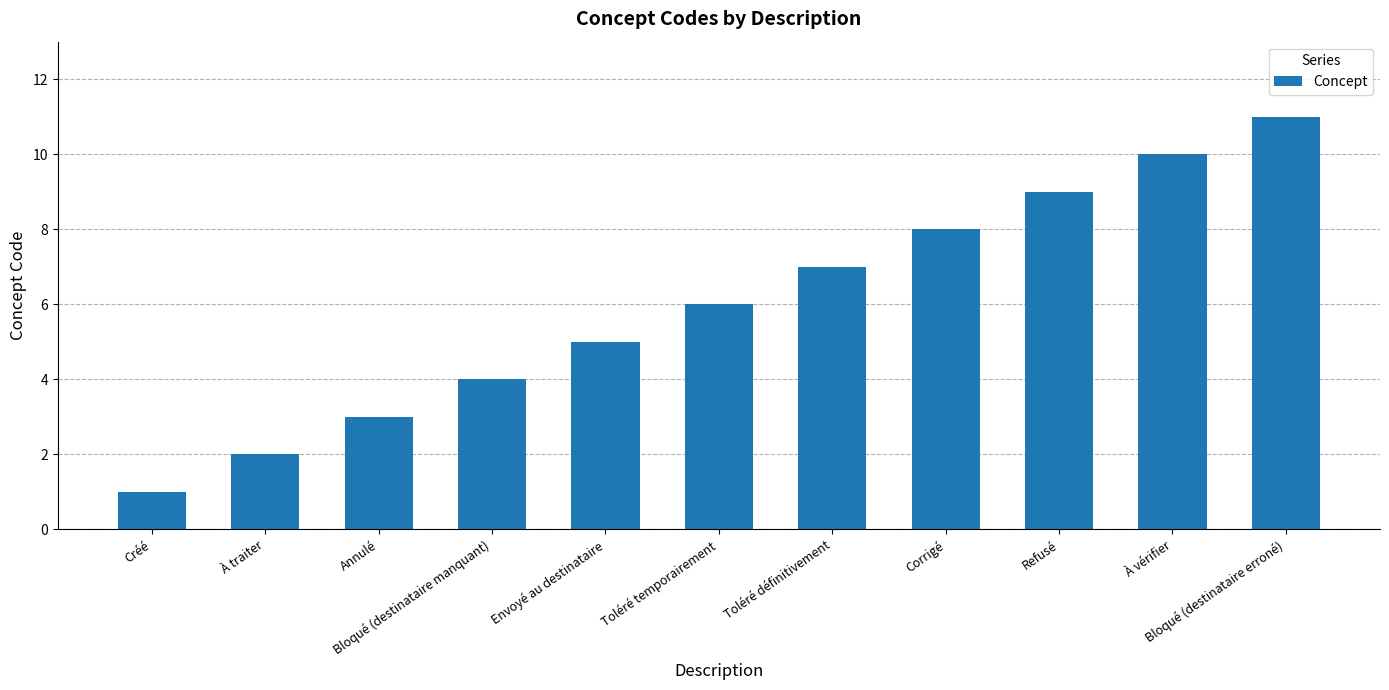

At which category does the chart reach its peak across all series?

Bloqué (destinataire erroné)